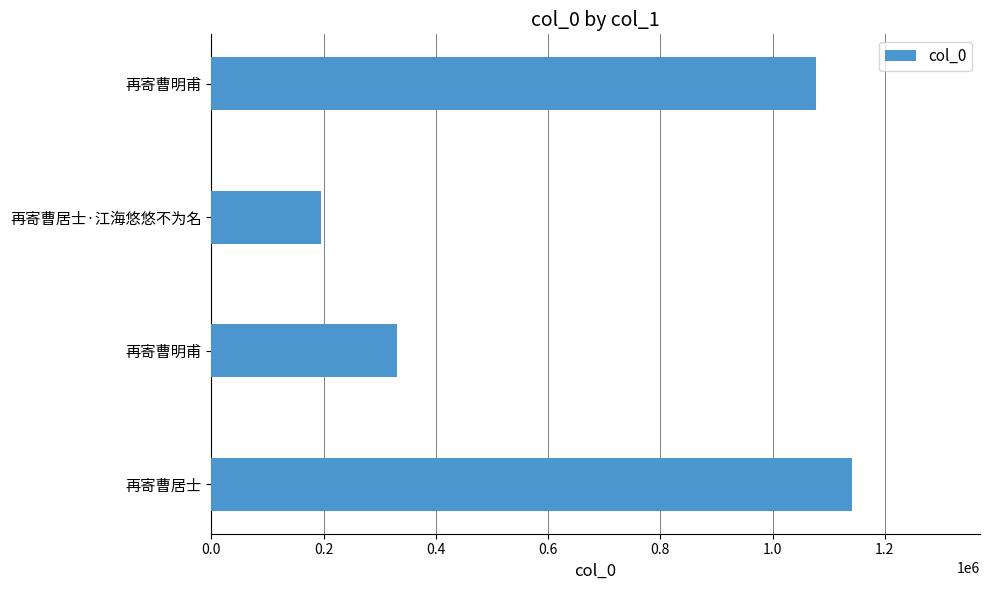

Does the chart contain any negative values?

No